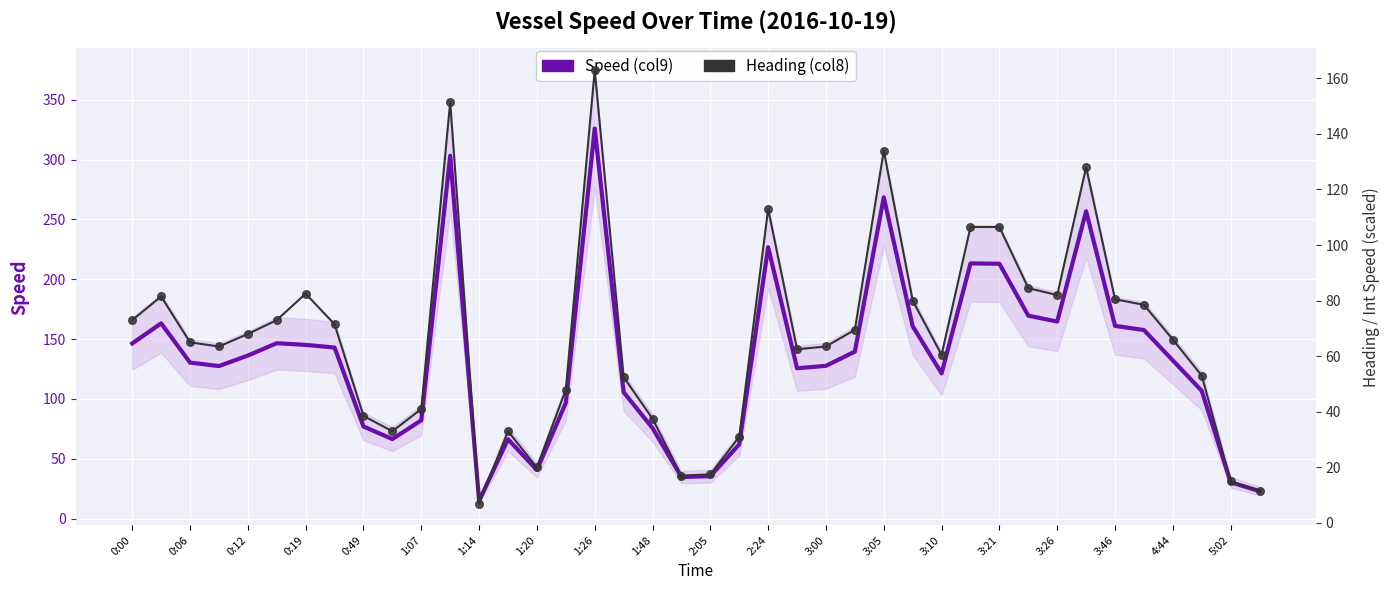

Which series has the largest total across all categories?

Speed (col9)